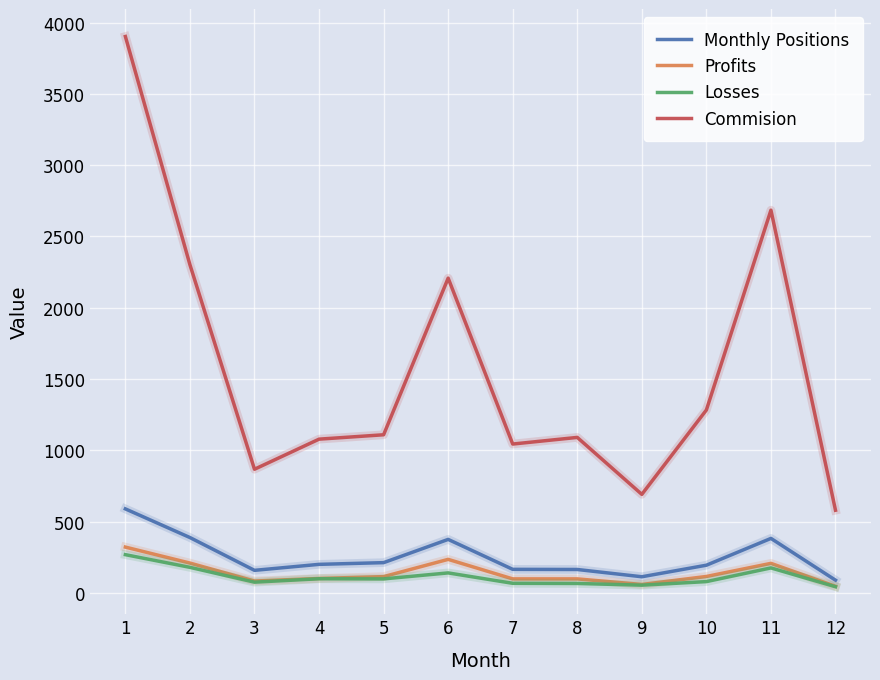

What is the average value of the Commision series?

1569.7